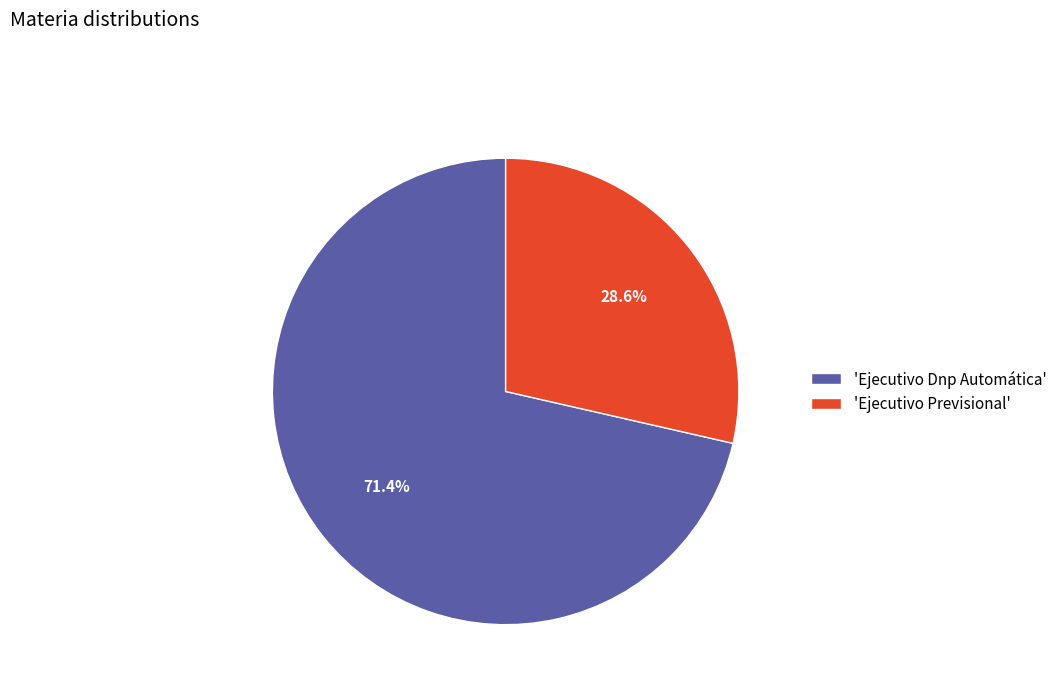

How many segments does this pie chart have?

2